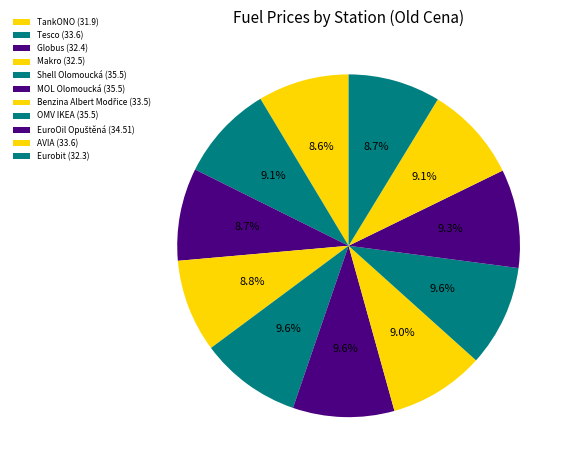

To the nearest percent, what percentage of the pie is Eurobit?

9%